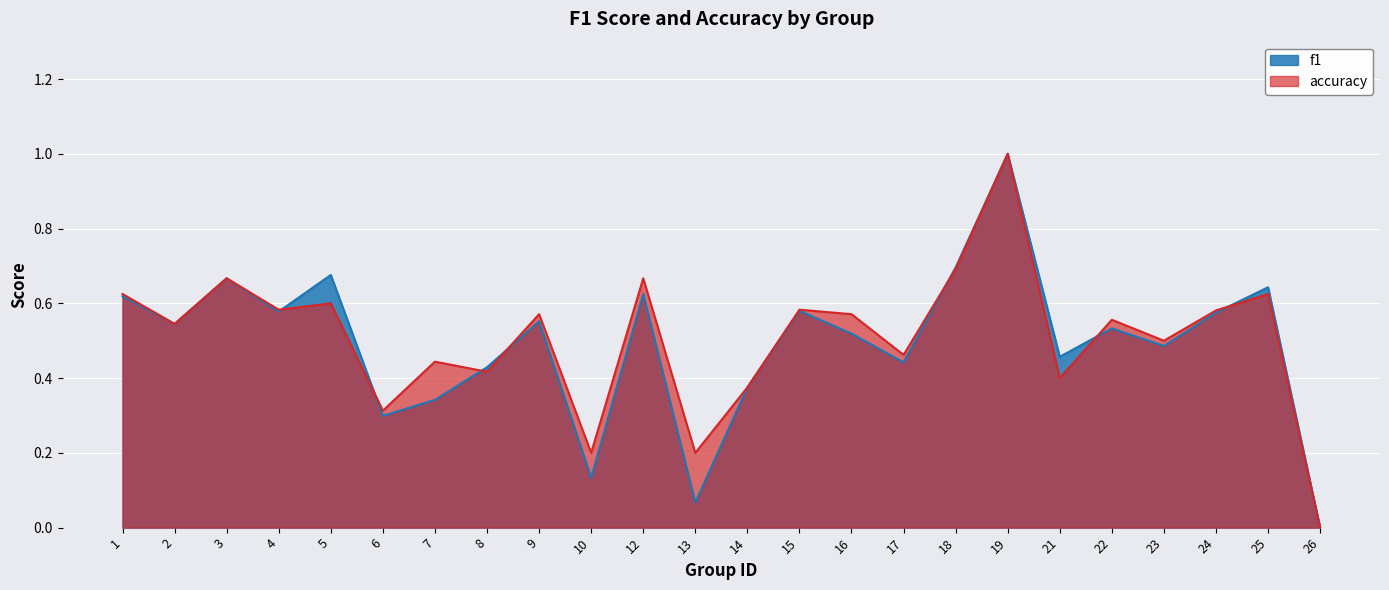

Rank the series at 8 from lowest to highest value.

accuracy, f1